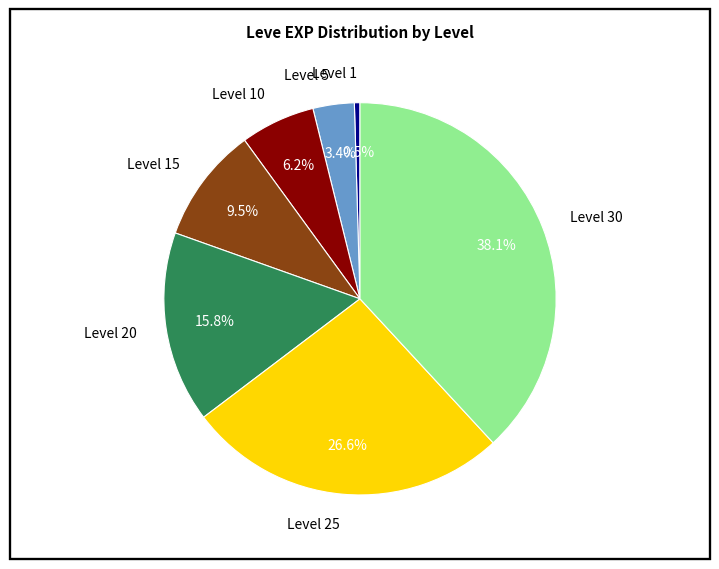

Between Level 20 and Level 10, which is larger?

Level 20